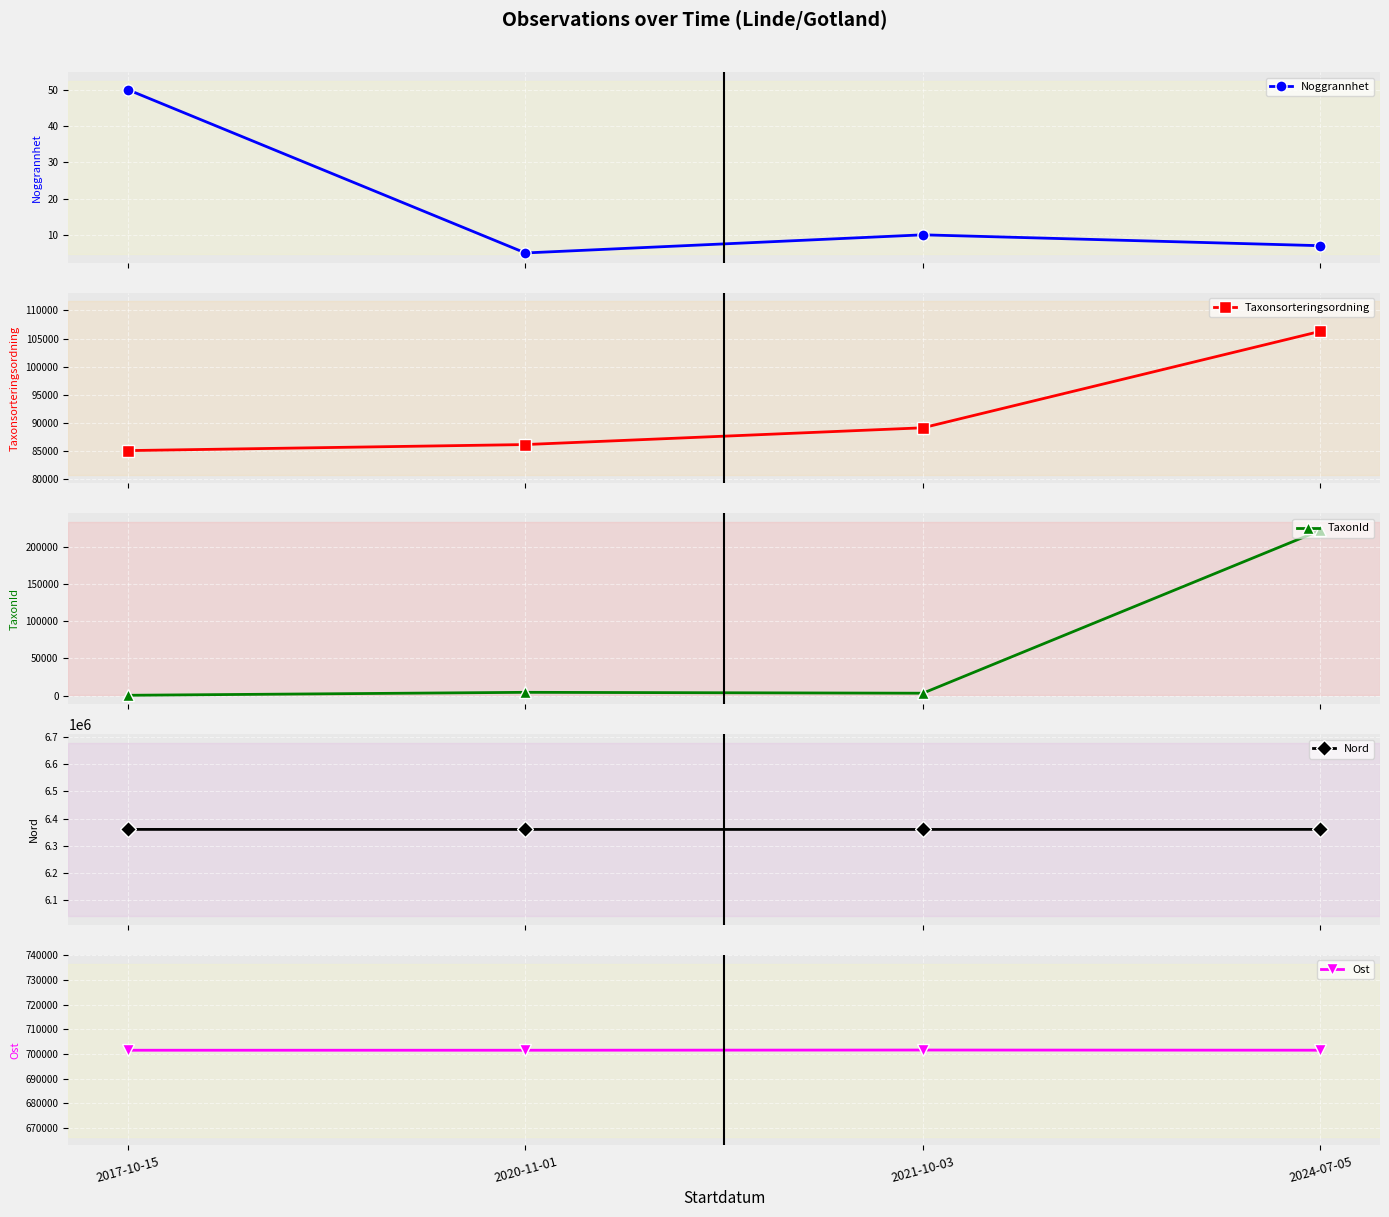

True or false: TaxonId and Ost cross at least once.

False